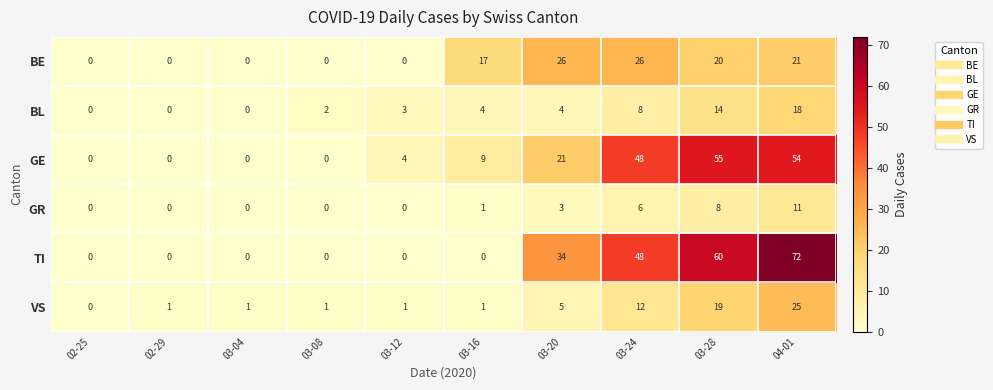

Which series has the largest total across all categories?

TI